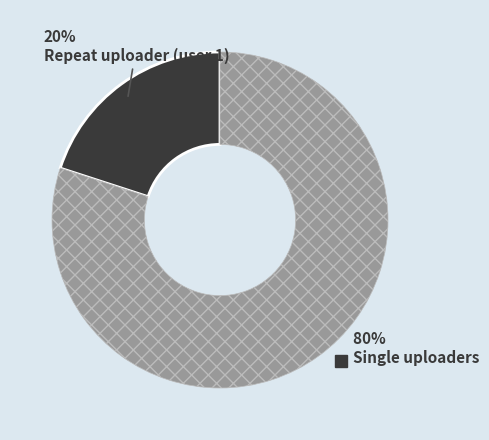

Does any single category account for the majority?

Yes